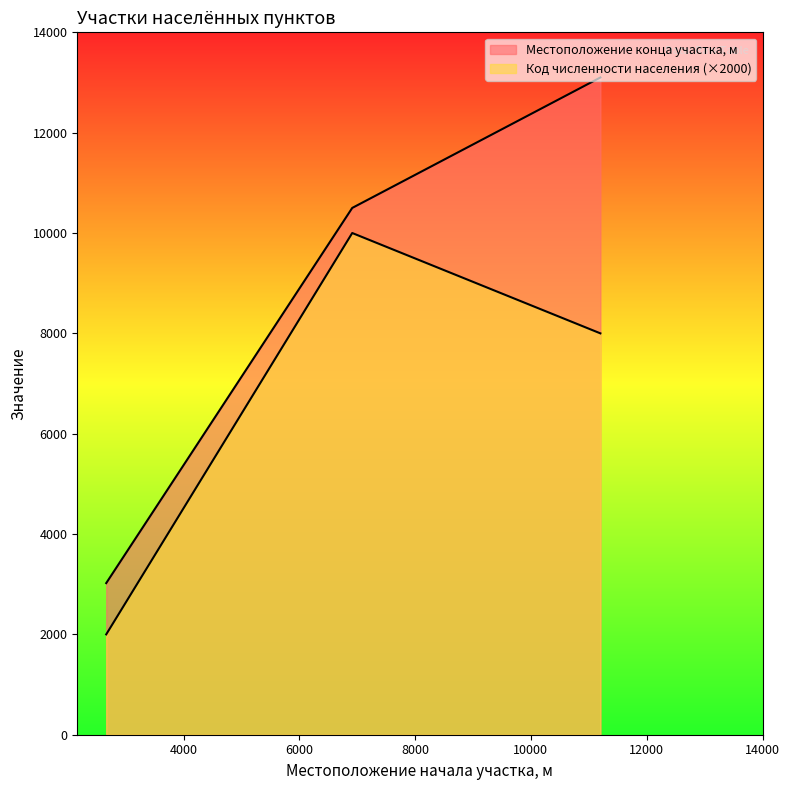

Reading left to right, what are all the values shown in this chart?

Местоположение конца участка, м: 2665=3022	6914=10500	11200=13100
Код численности населения: 2665=2000	6914=10000	11200=8000